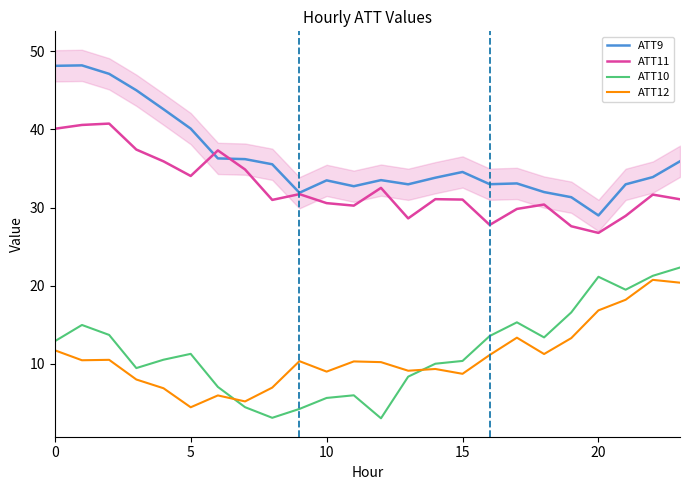

Is the value of ATT12 at 10 greater than the value of ATT9 at 15?

No